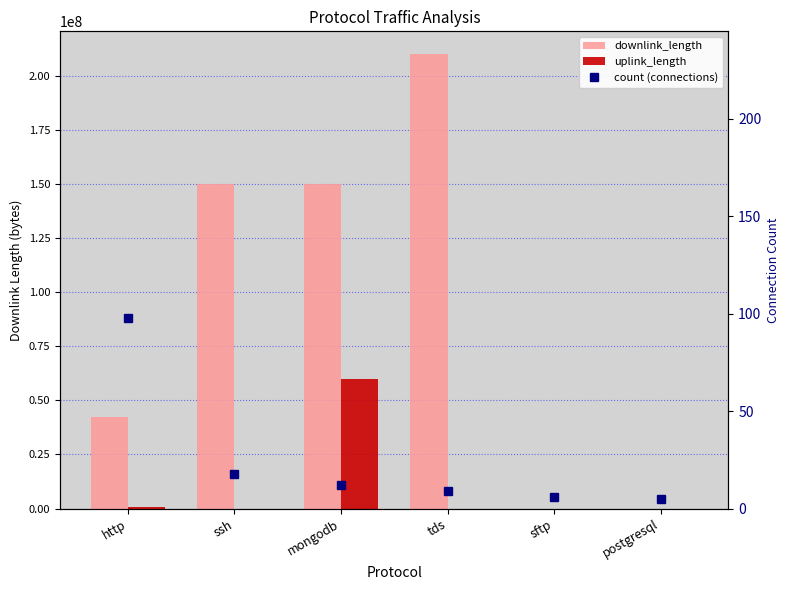

Reading left to right, extract all data points from this chart.

downlink_length: http=42500000	ssh=150025444	mongodb=150013458	tds=210008182	sftp=5844	postgresql=9218
uplink_length: http=623944	ssh=22201	mongodb=60015698	tds=8183	sftp=2862	postgresql=478
count (connections): http=98	ssh=18	mongodb=12	tds=9	sftp=6	postgresql=5